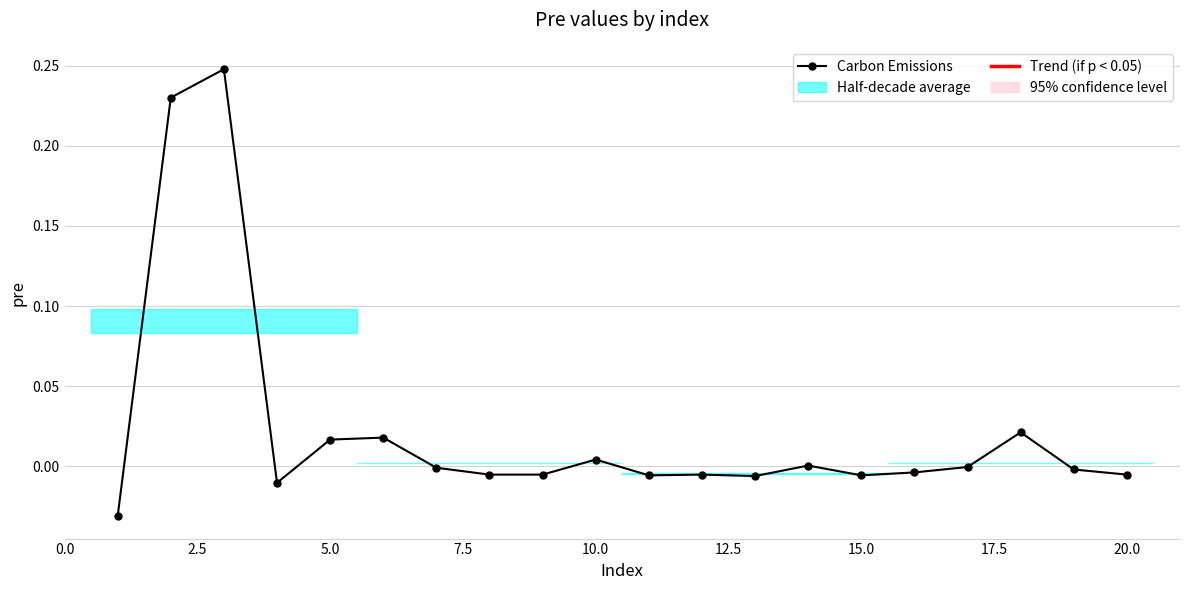

What is the sum of all values?

0.5